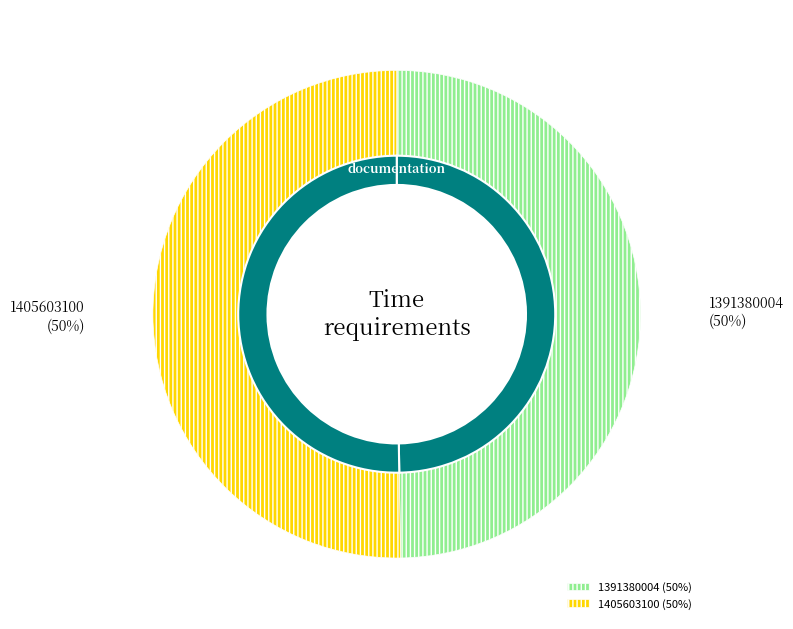

Is the sum of 1391380004 and 1405603100 greater than half?

Yes